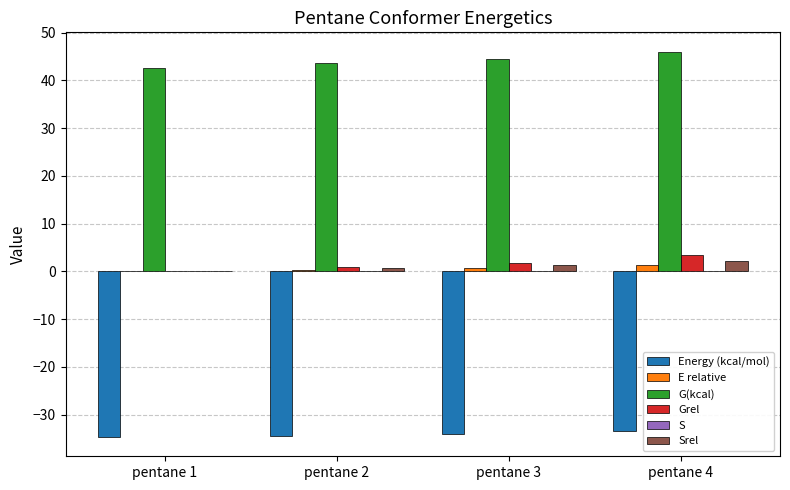

What is the approximate value of G(kcal) at pentane 3?

44.4